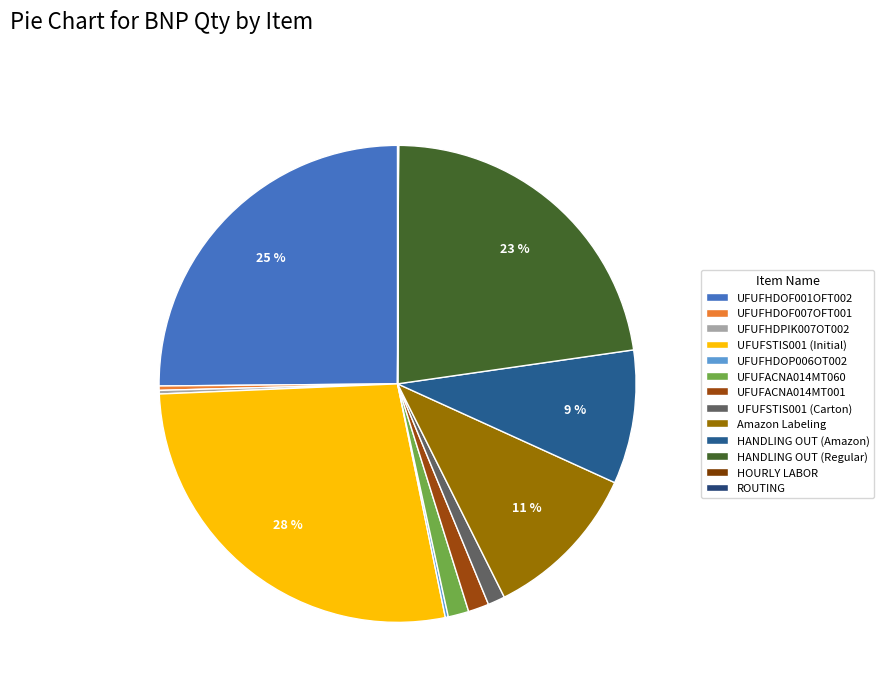

To the nearest percent, what is the combined percentage of Amazon Labeling and UFUFHDOF001OFT002?

36%